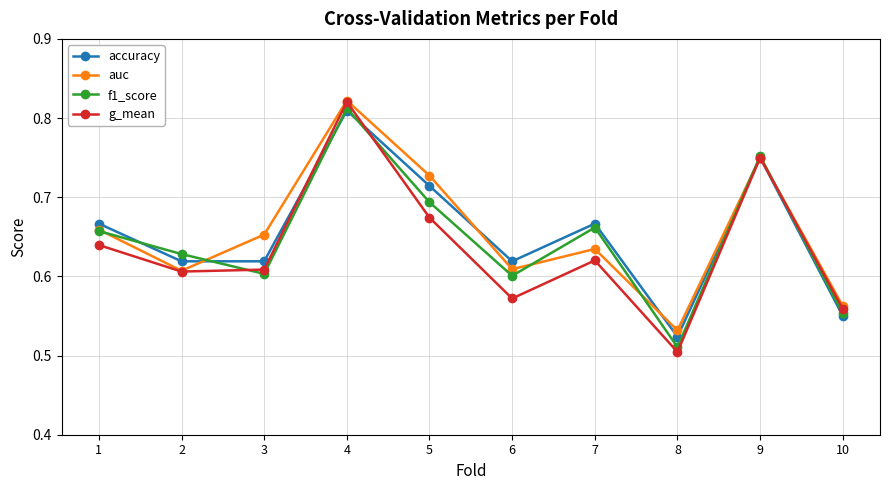

What is the total value across all series at 1?

2.6